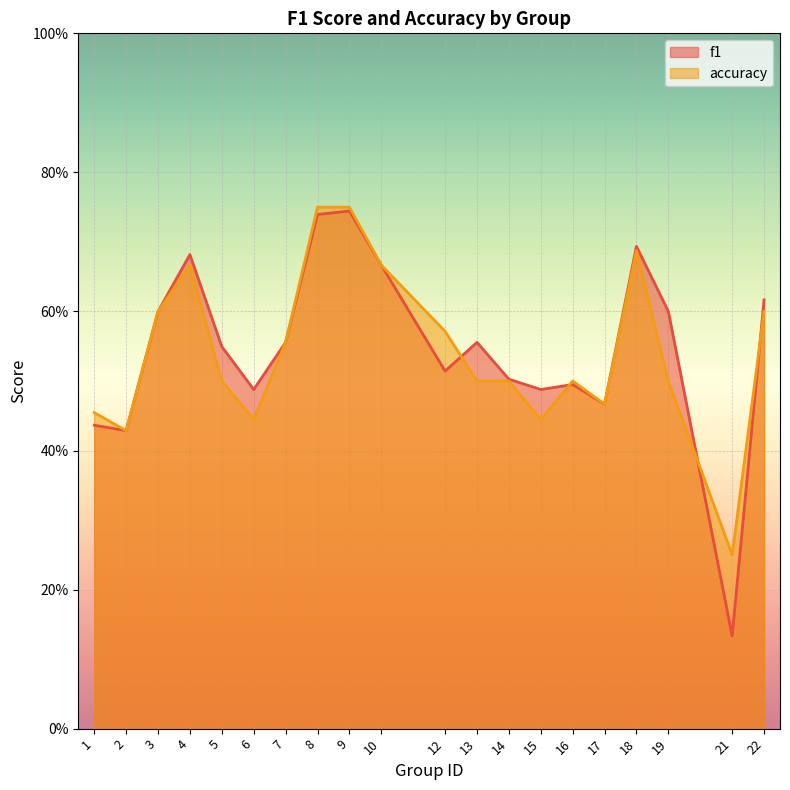

How many interior local peaks does the f1 series have?

5